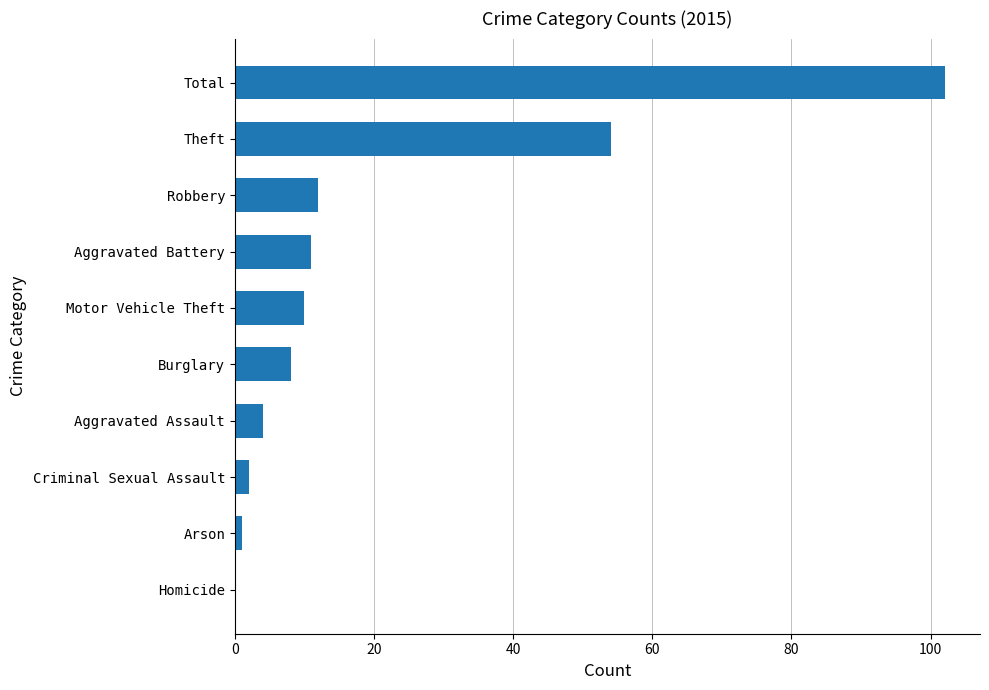

Reading bottom to top, extract all data points from this chart.

Homicide=0	Arson=1	Criminal Sexual Assault=2	Aggravated Assault=4	Burglary=8	Motor Vehicle Theft=10	Aggravated Battery=11	Robbery=12	Theft=54	Total=102